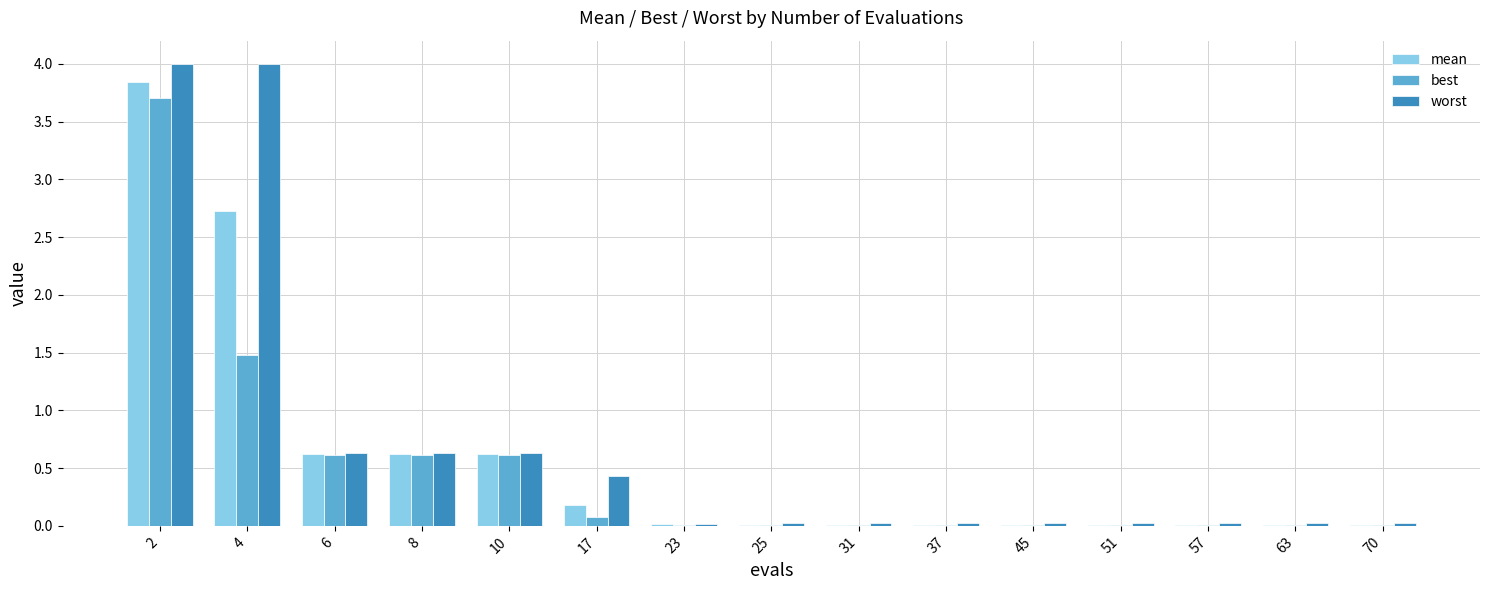

What is the sum of all worst values?

10.5